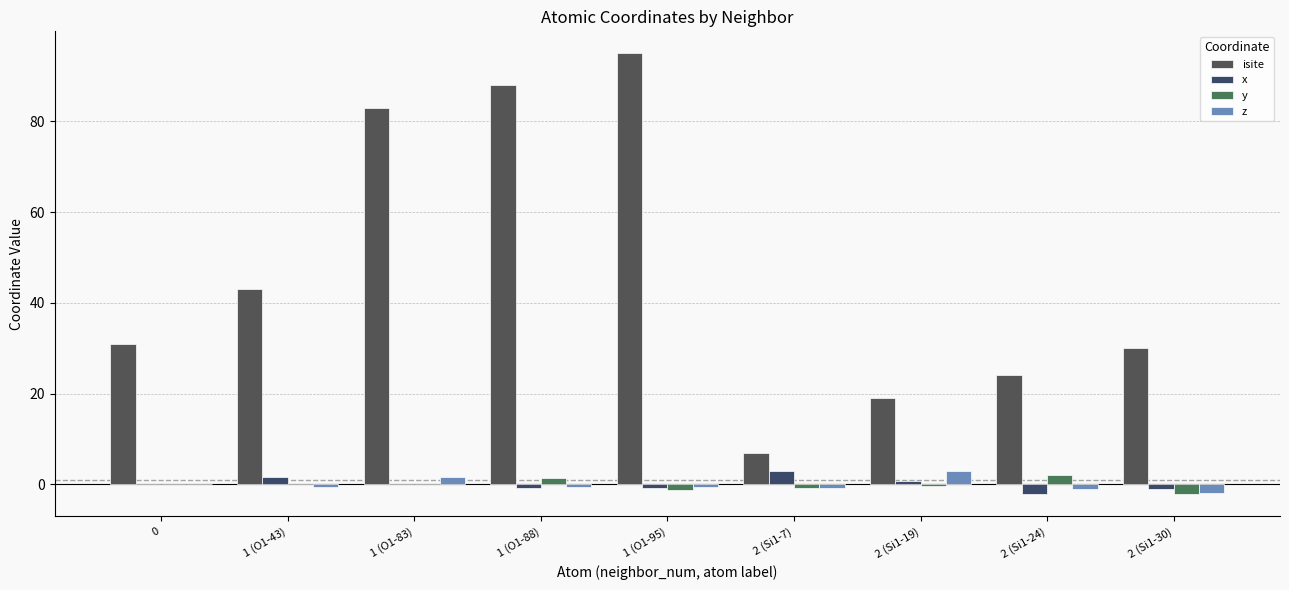

Count the number of data series in this chart.

4